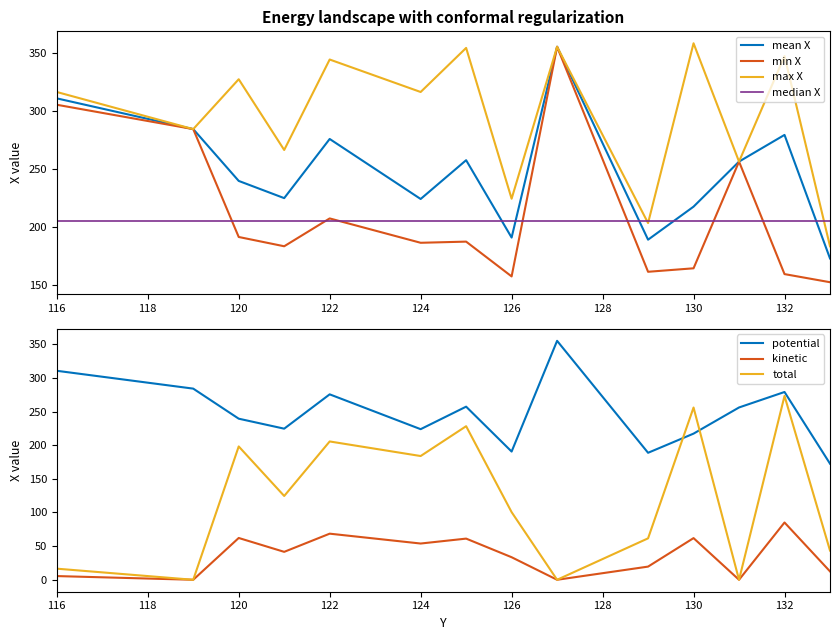

What is the maximum value for mean X?

355.0